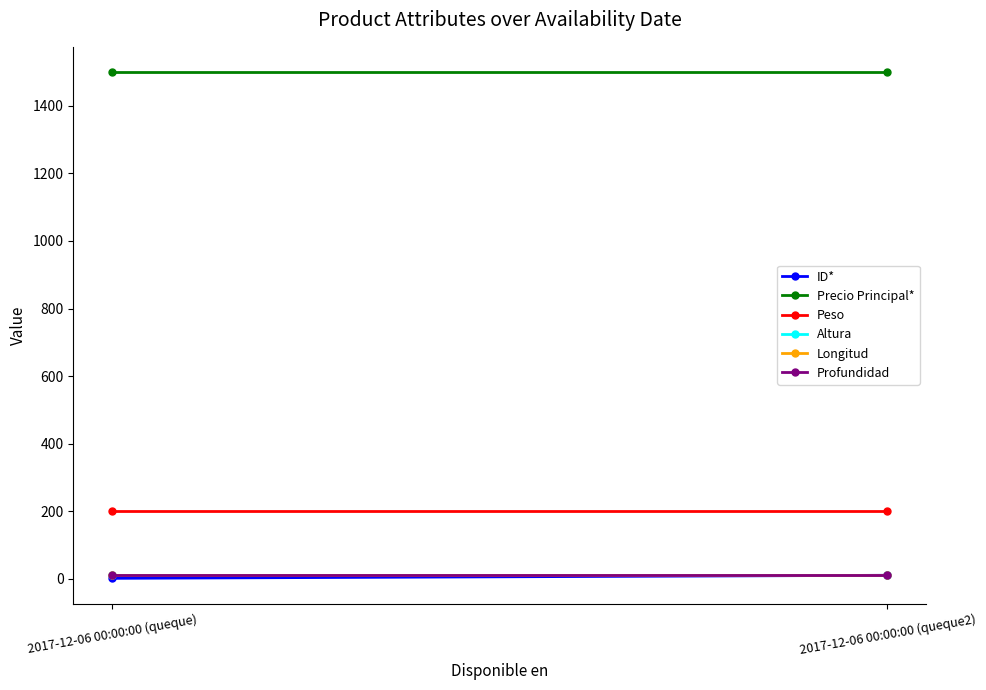

What is the label of the 2nd point from the left?

2017-12-06 00:00:00 (queque2)